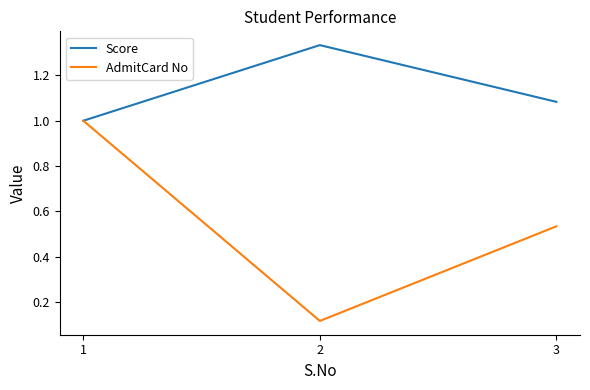

How many values in the Score series exceed 1?

2